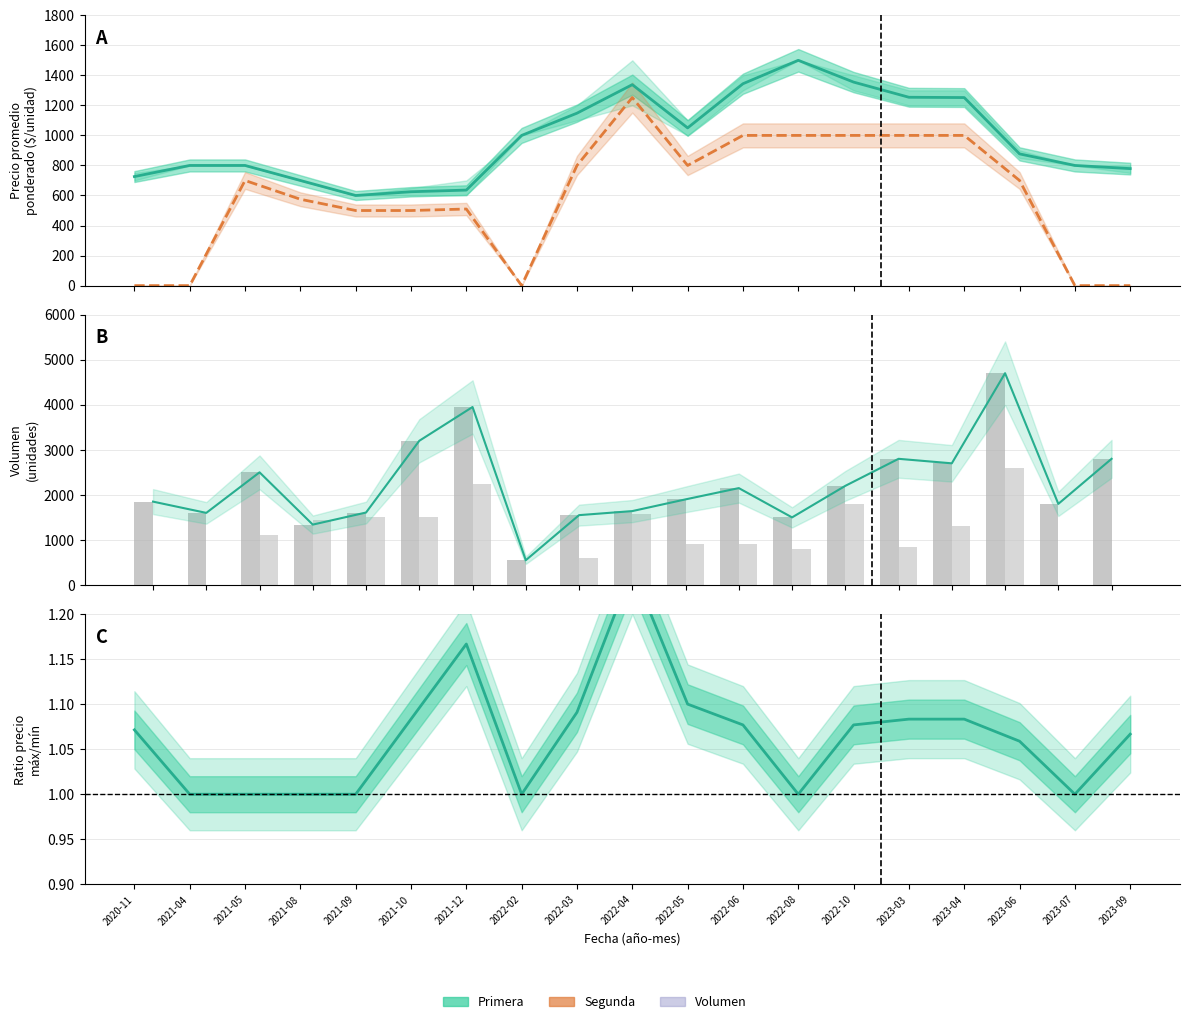

Which series has the largest range (max minus min)?

Volumen Primera